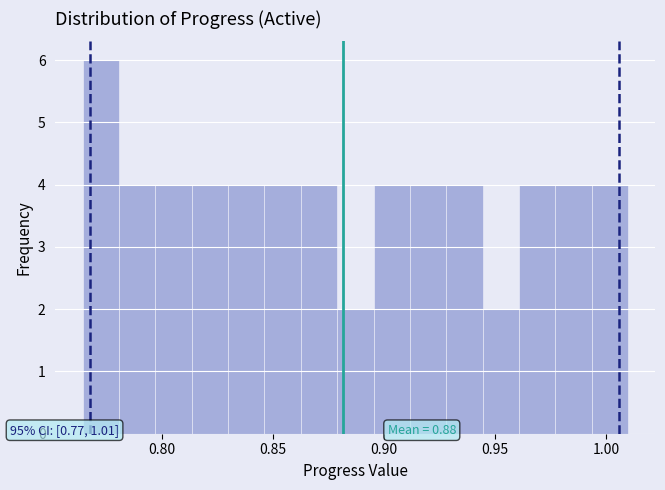

Around what value on the x-axis is the tallest bar? Give the approximate position of its centre, as read against the axis.

0.775